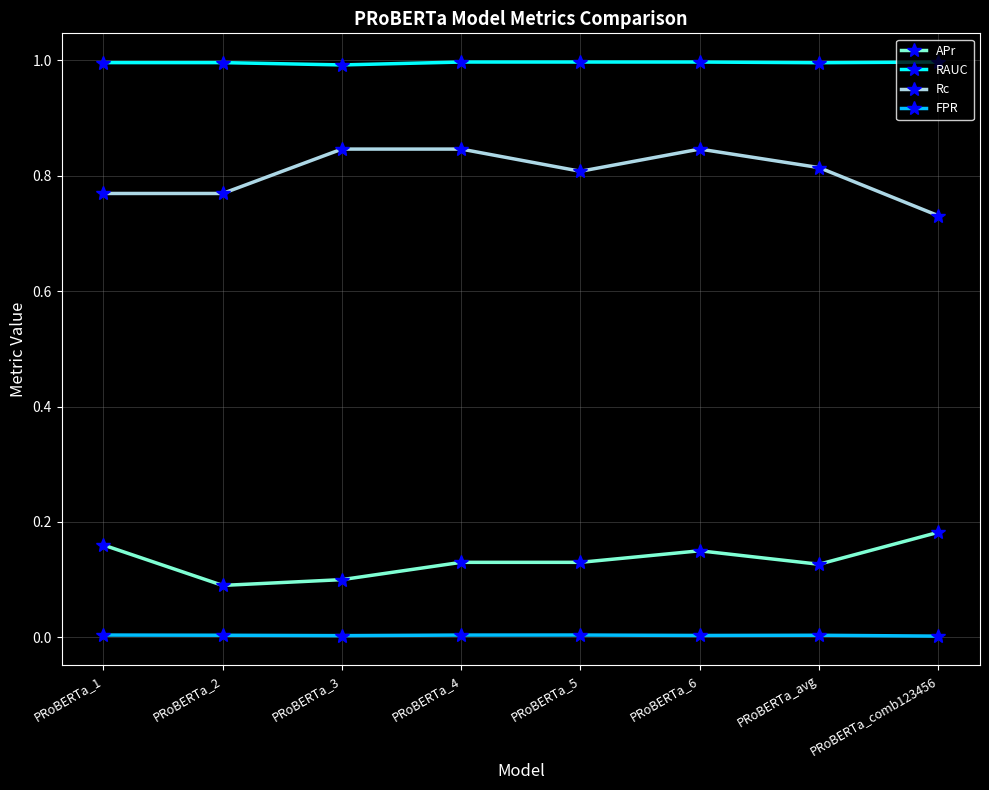

What is the label of the 1st point from the right?

PRoBERTa_comb123456